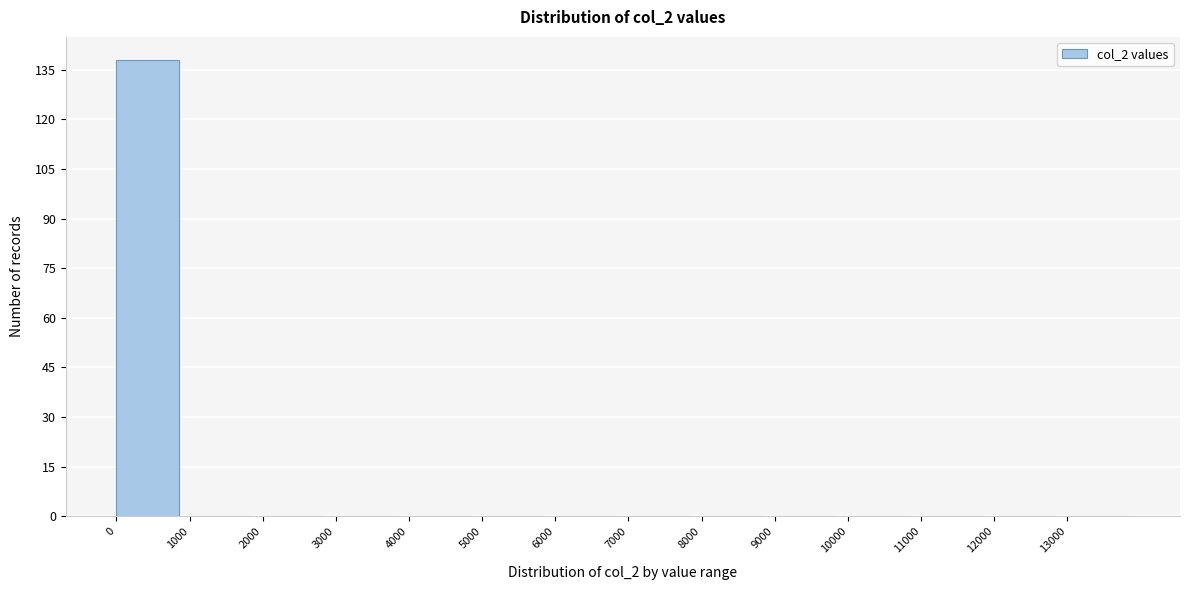

Over which range of the x-axis is the bar tallest?

0 to 1000